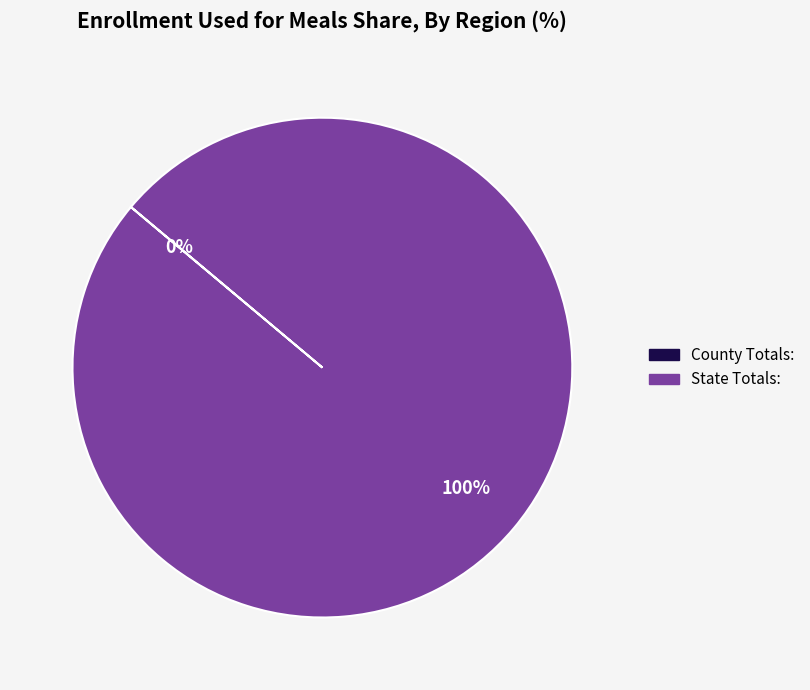

True or false: State Totals: accounts for 100% of the total.

True